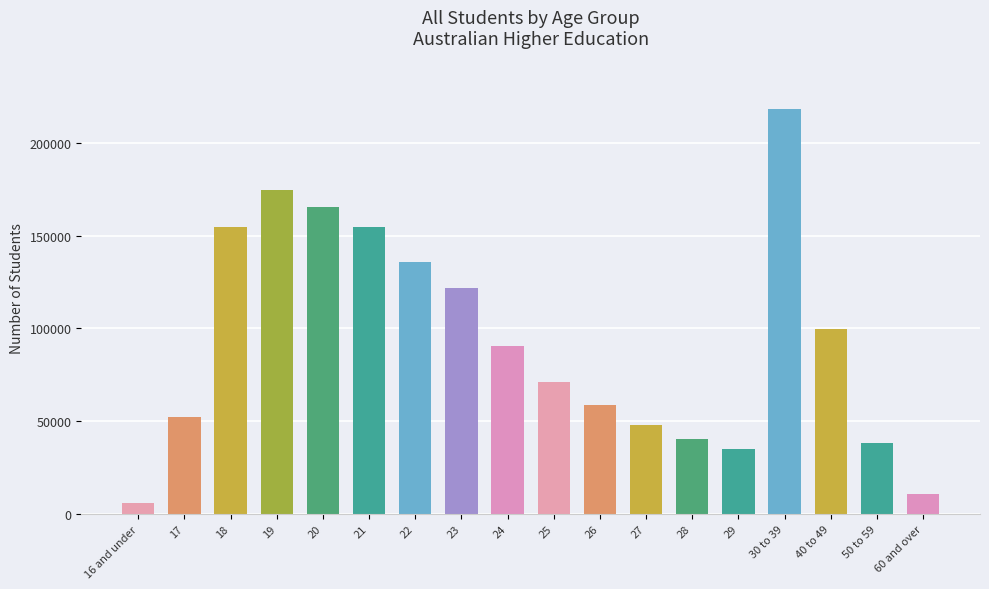

How many distinct data groups are displayed?

1